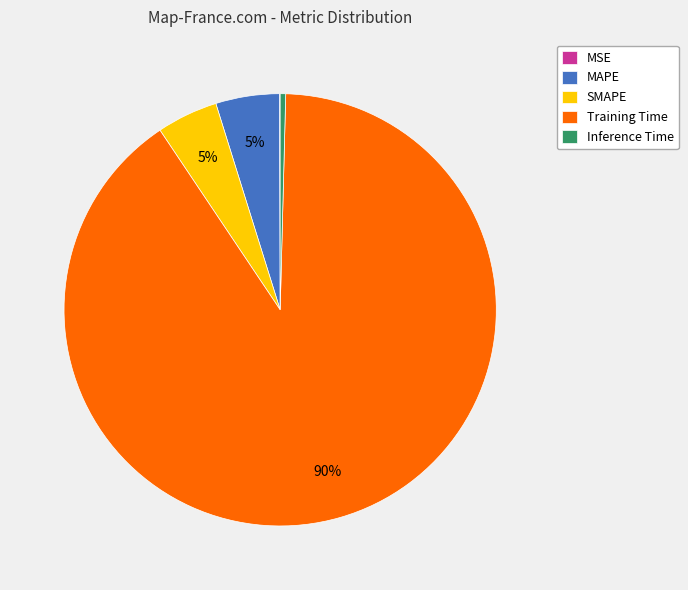

To the nearest percent, what is the difference between the Inference Time and Training Time slice percentages?

90%